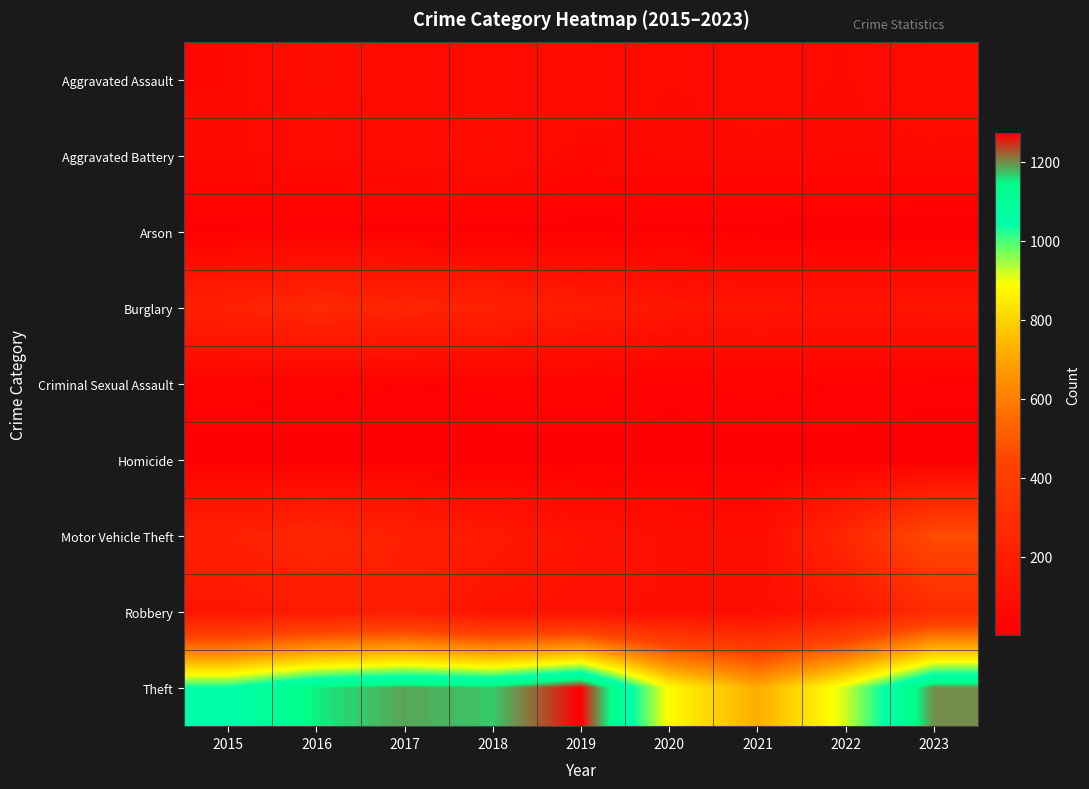

At which category is the sum across all series the highest?

2023